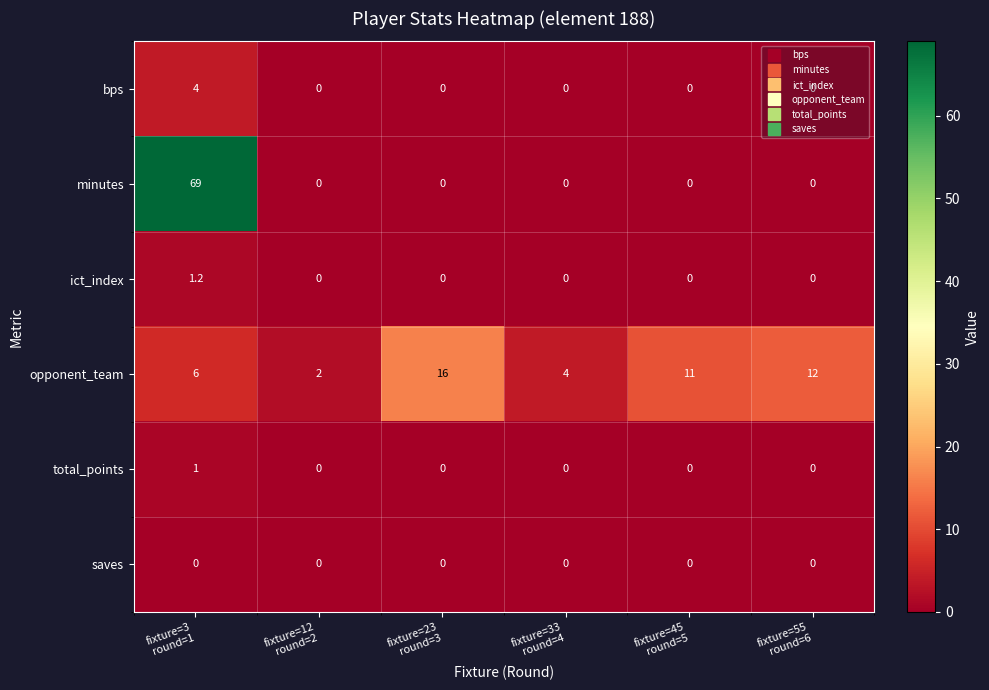

What is the total value across all series at fixture=12
round=2?

2.0